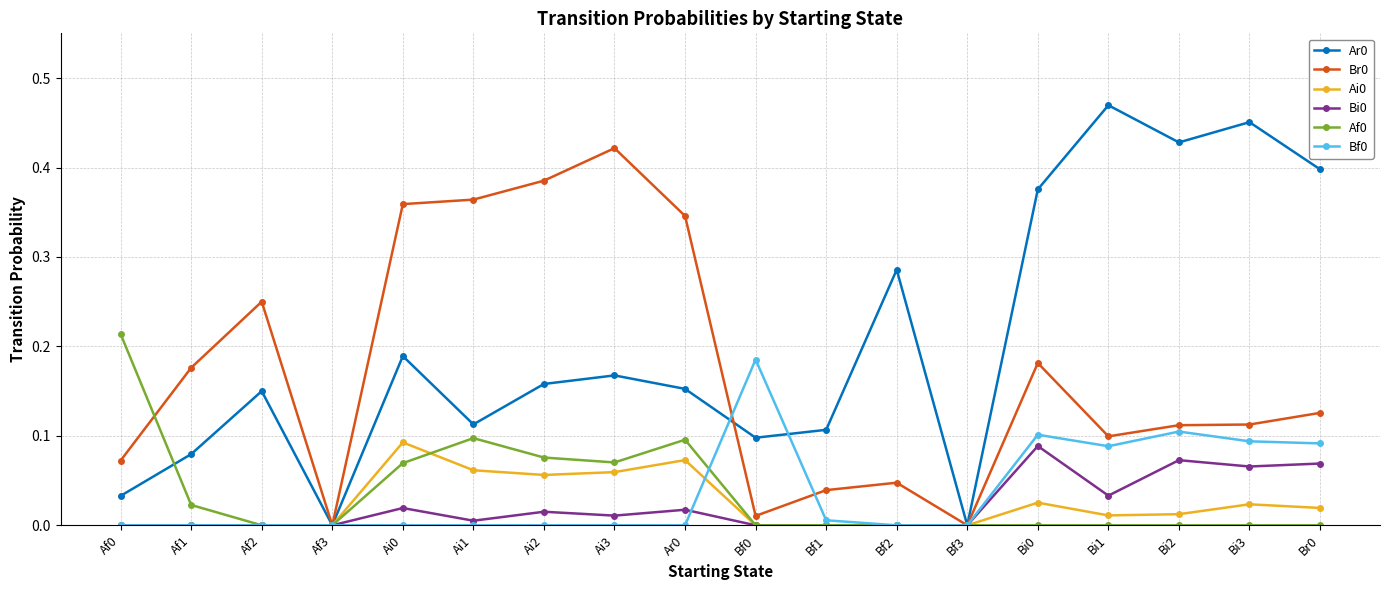

Is the value of Br0 at Ai0 greater than the value of Bf0 at Ai3?

Yes